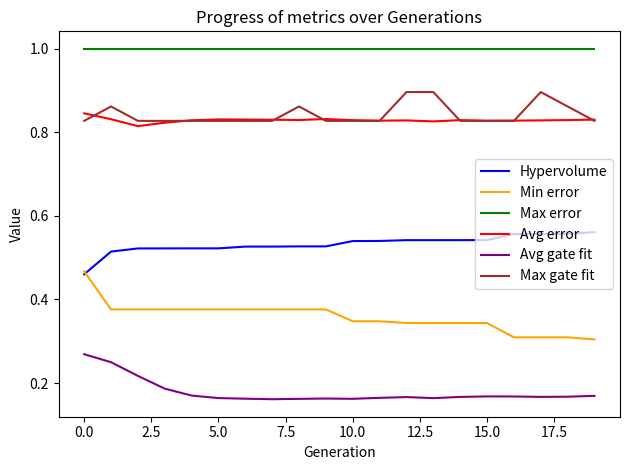

Rank the series by their maximum value, from lowest to highest.

Avg gate fit, Min error, Hypervolume, Avg error, Max gate fit, Max error